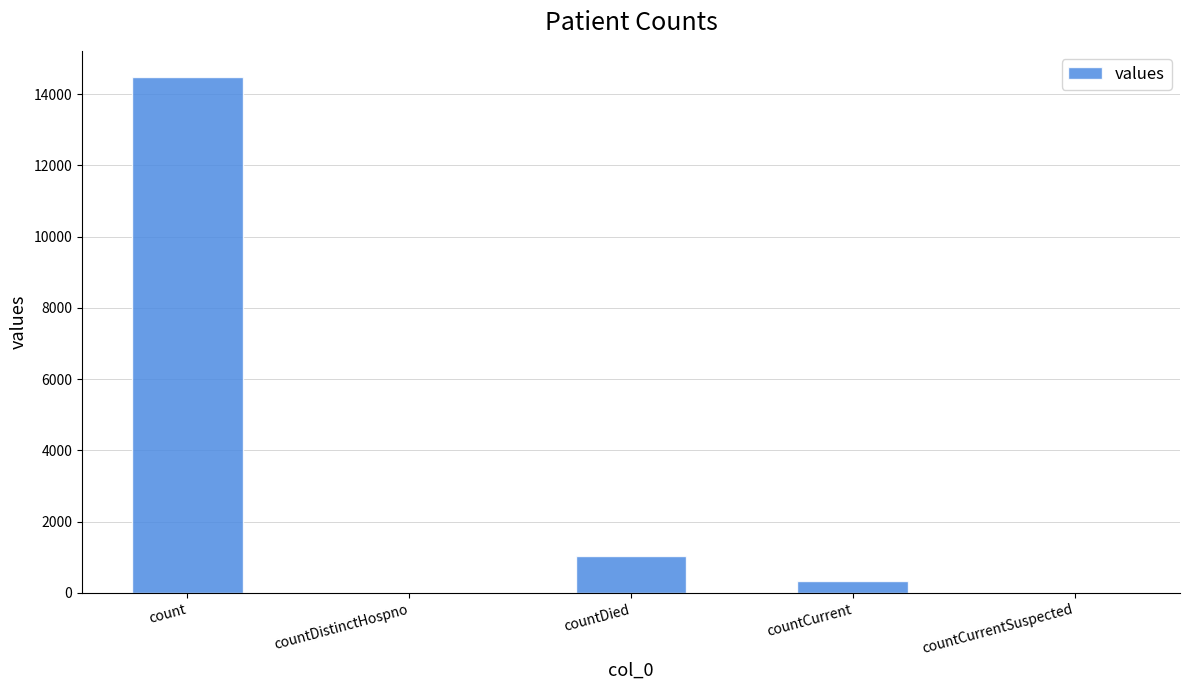

What is the greatest value displayed?

14488